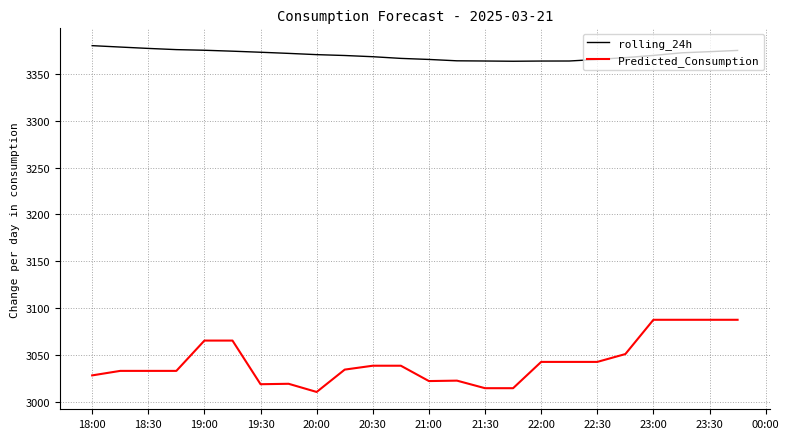

How many lines are shown in the chart?

2